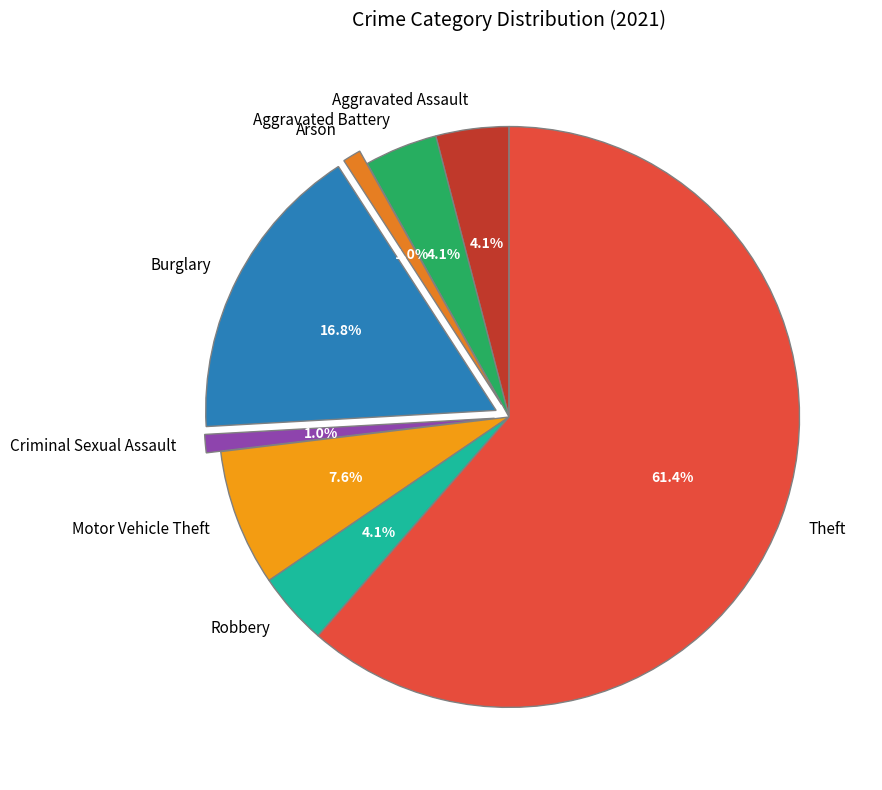

What is the ratio of the value at Aggravated Battery to the value at Robbery?

1.0